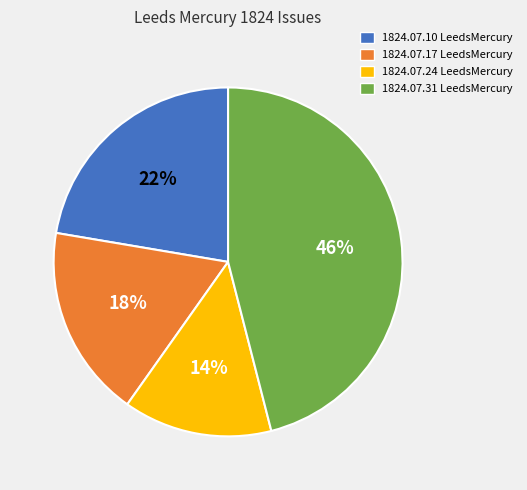

Rank the categories by value from highest to lowest.

1824.07.31 LeedsMercury, 1824.07.10 LeedsMercury, 1824.07.17 LeedsMercury, 1824.07.24 LeedsMercury